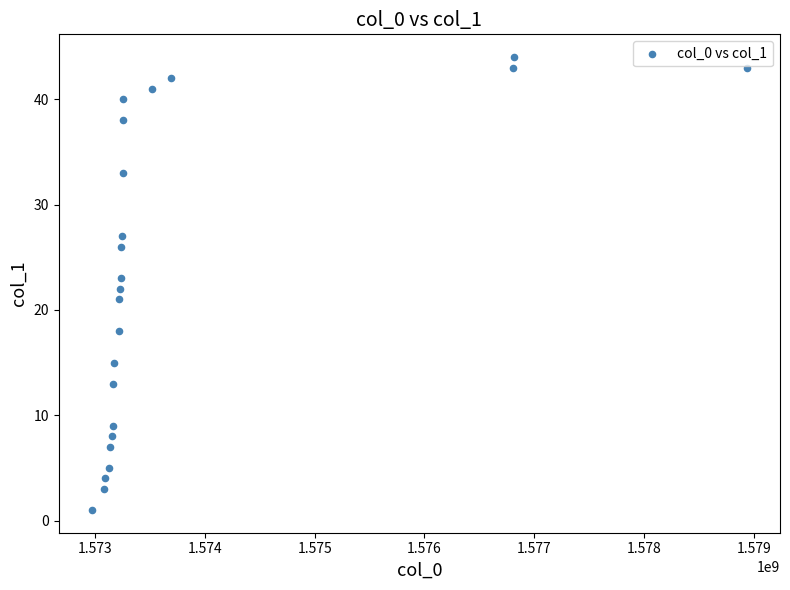

What is the range of Y values (max minus min)?

43